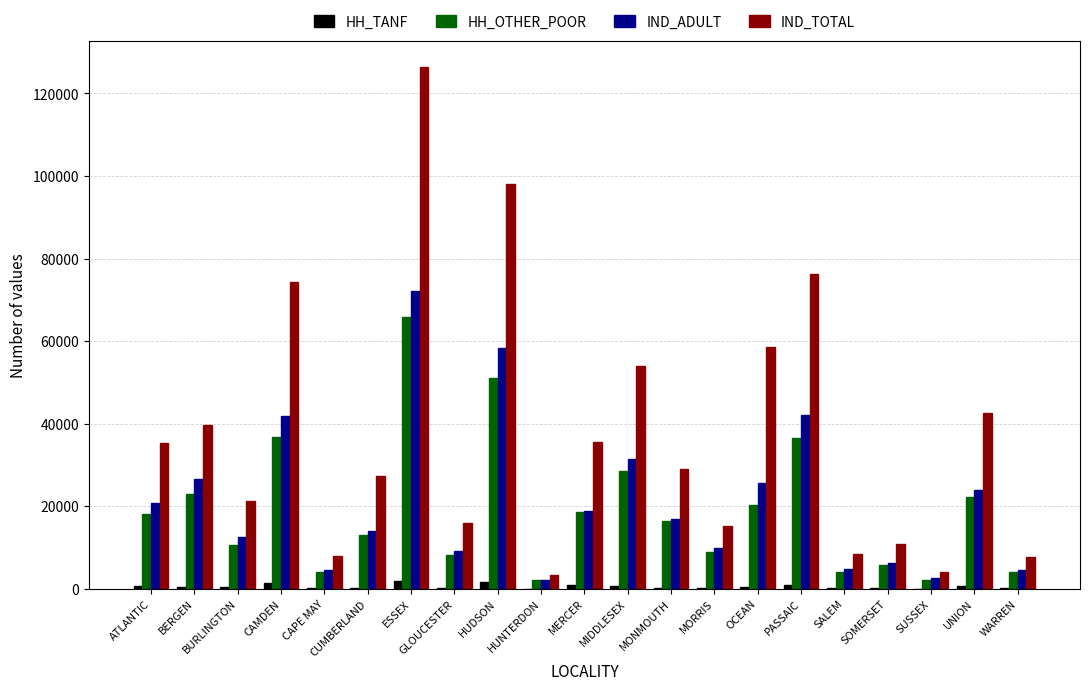

True or false: IND_ADULT has a value of 68933 at PASSAIC.

False